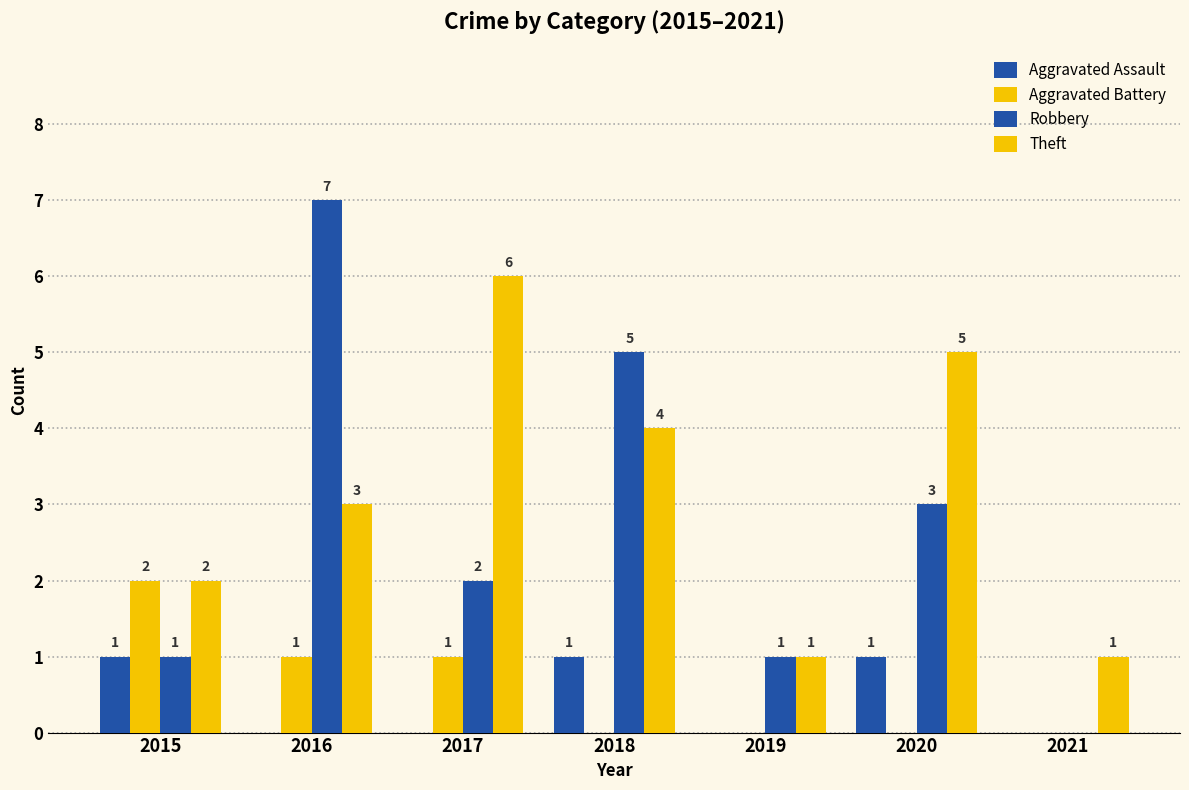

Count the number of categories in the chart.

7